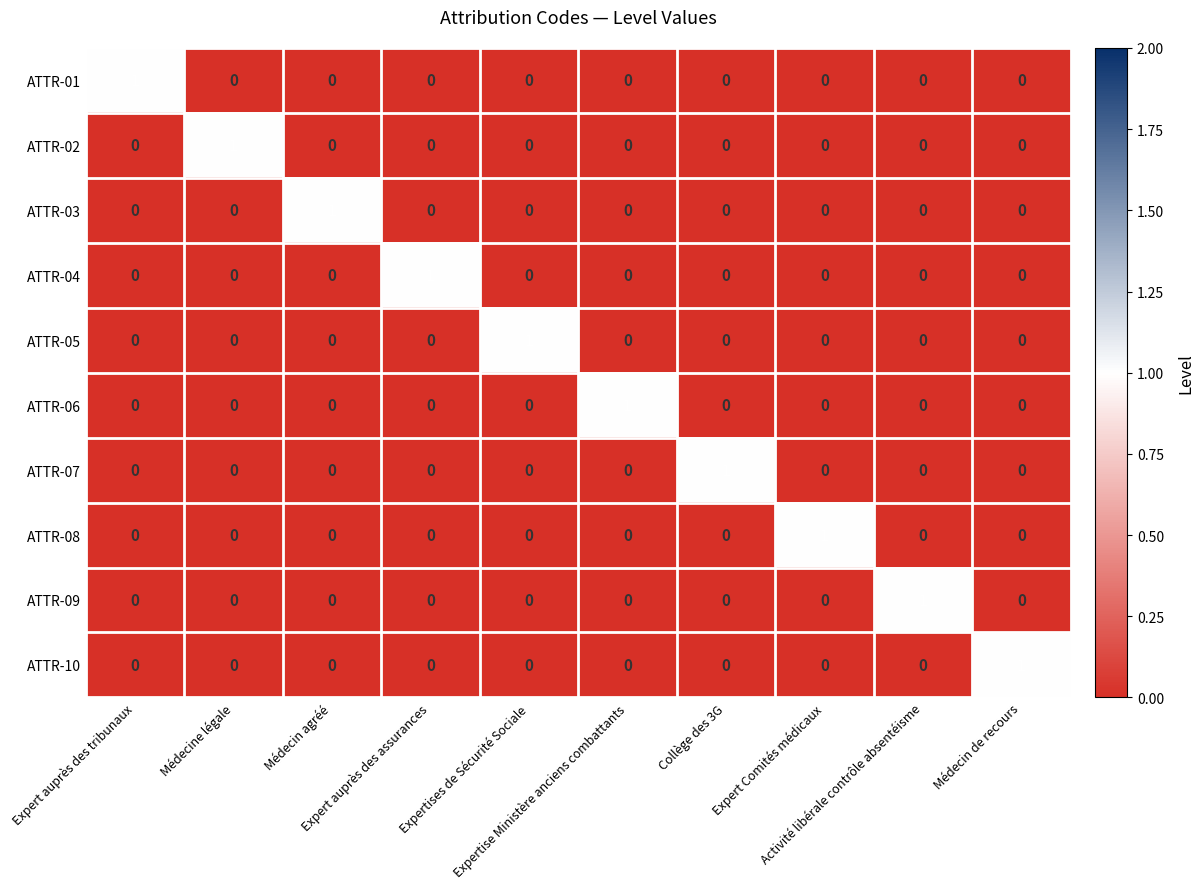

Count the ATTR-06 values in the range 0 to 1.

10